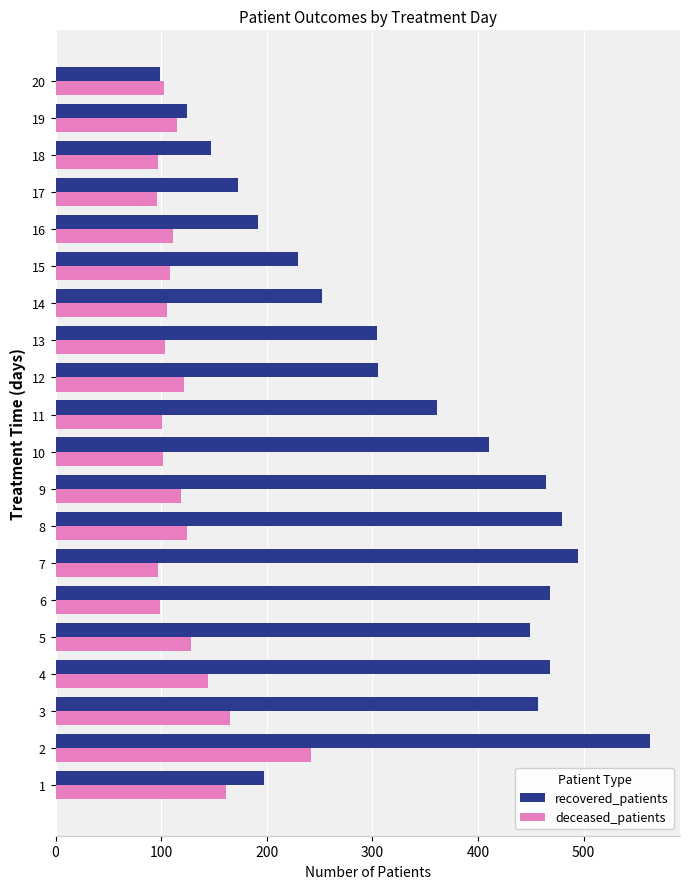

Which series has the largest total across all categories?

recovered_patients